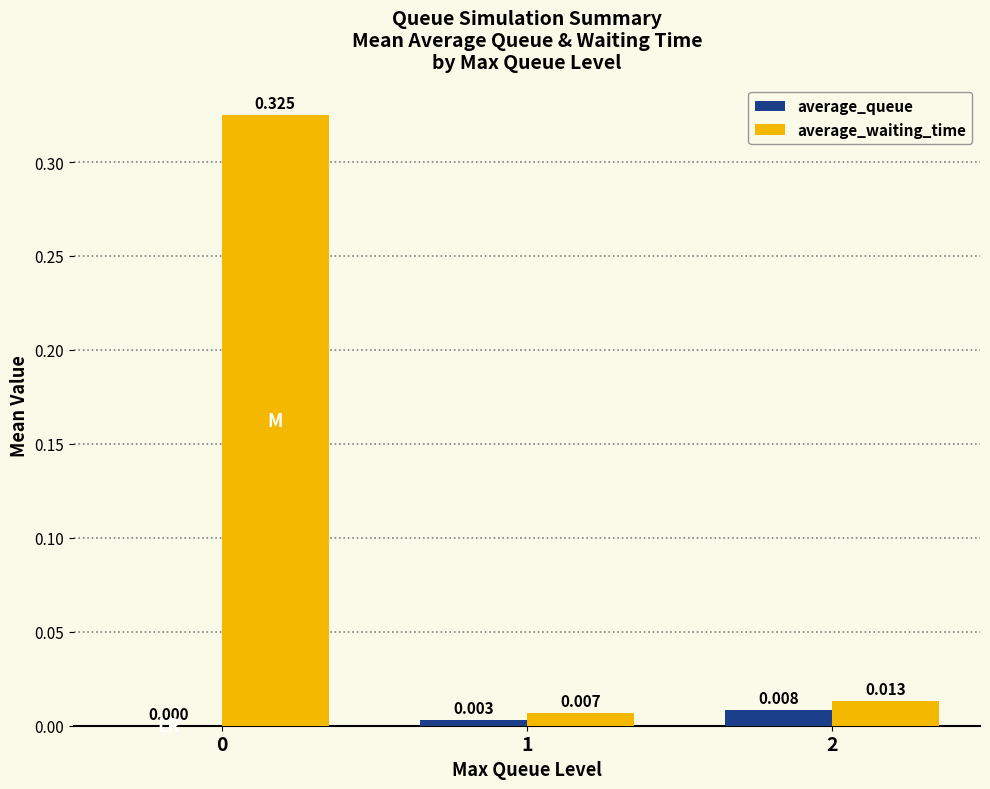

Between 0 and 2, which series saw the biggest shift?

average_waiting_time